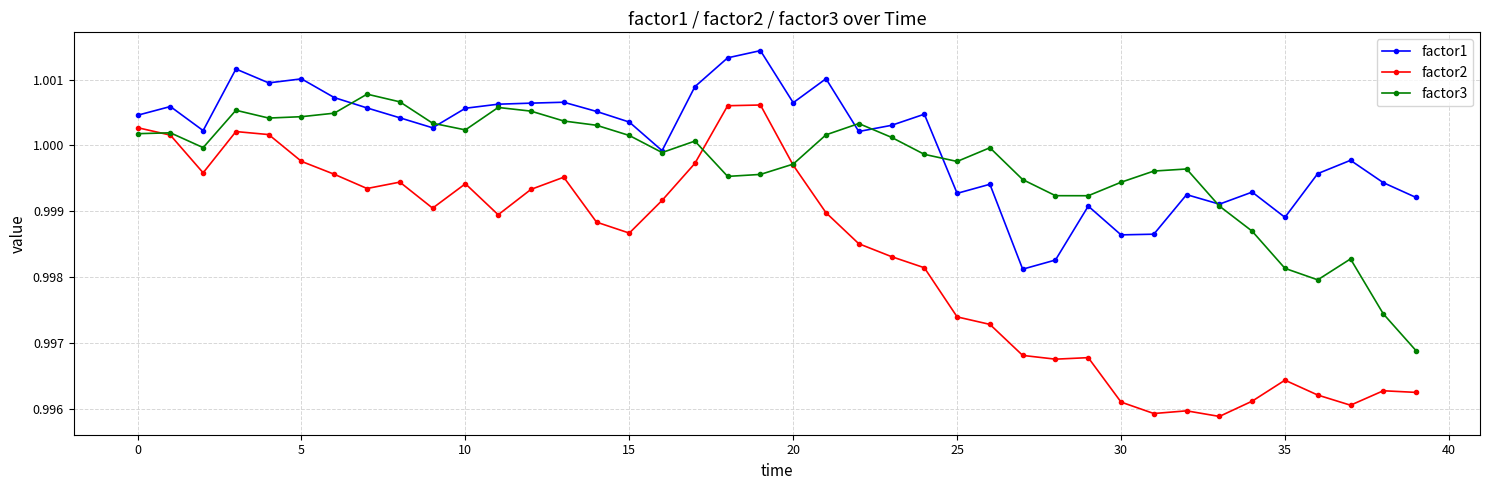

True or false: factor2 has more than 1 interior local peaks.

True